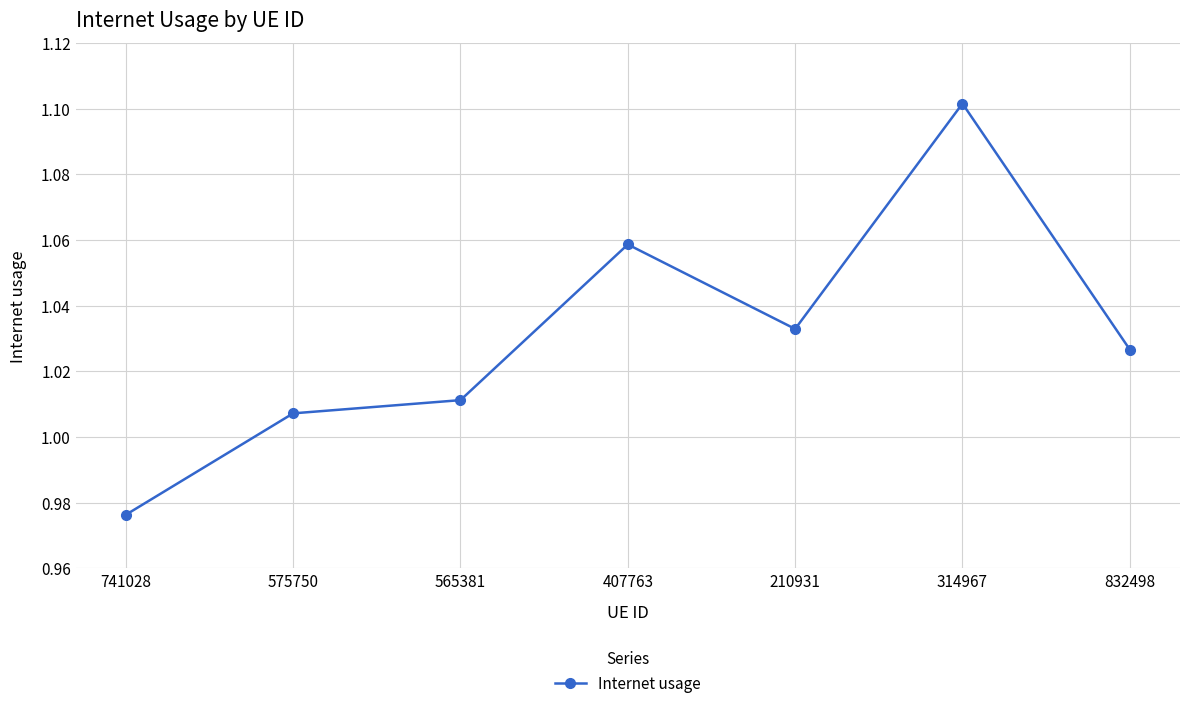

Count the number of data series in this chart.

1